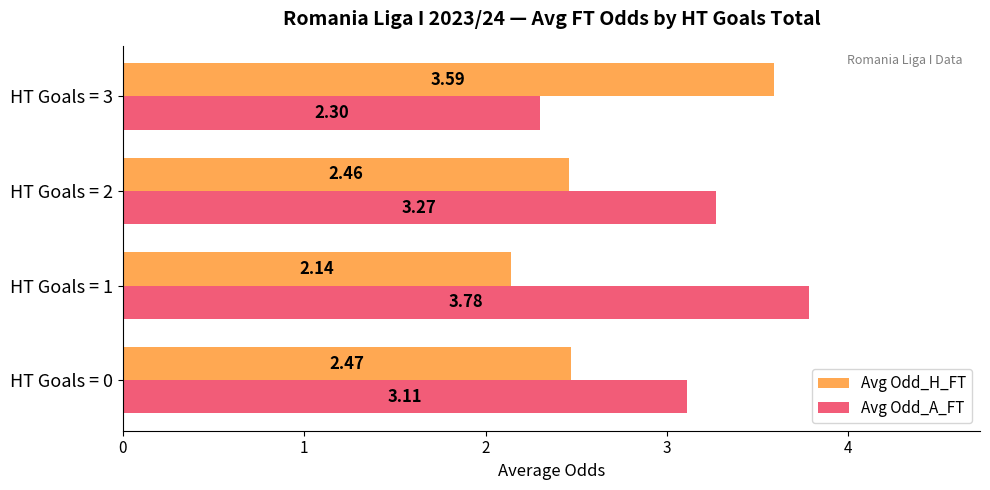

How many categories are shown in the chart?

4